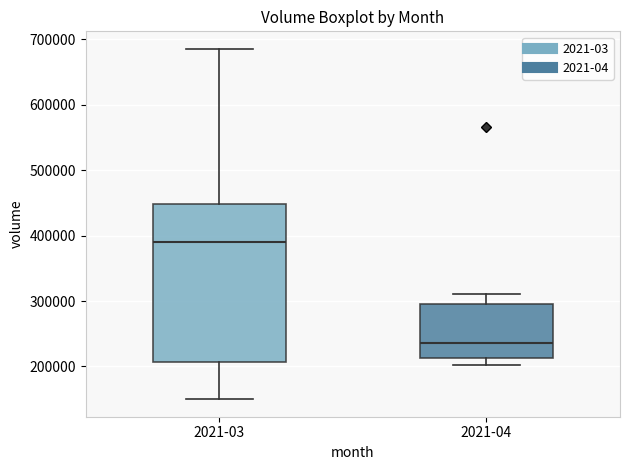

Reading left to right, read every box against the y-axis: the position of its median line, the range the box covers, and the ends of its whiskers. The values are not printed on the chart, so give them approximately, as read against the axis.

2021-03: median 390000, box 210000 to 450000, whiskers 150000 to 690000
2021-04: median 240000, box 210000 to 290000, whiskers 200000 to 310000